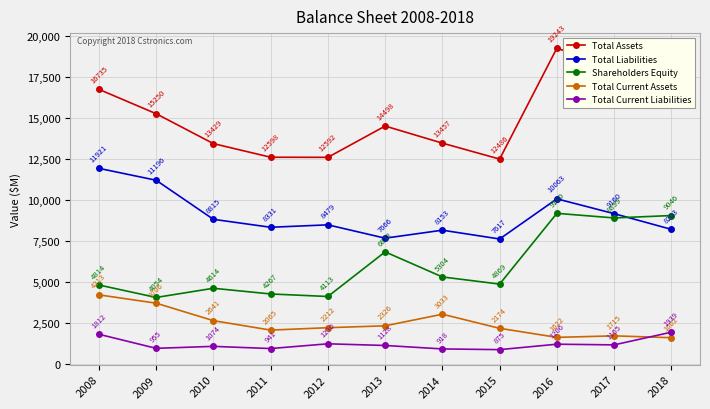

At 2017, list the series in order from largest to smallest.

Total Assets, Total Liabilities, Shareholders Equity, Total Current Assets, Total Current Liabilities